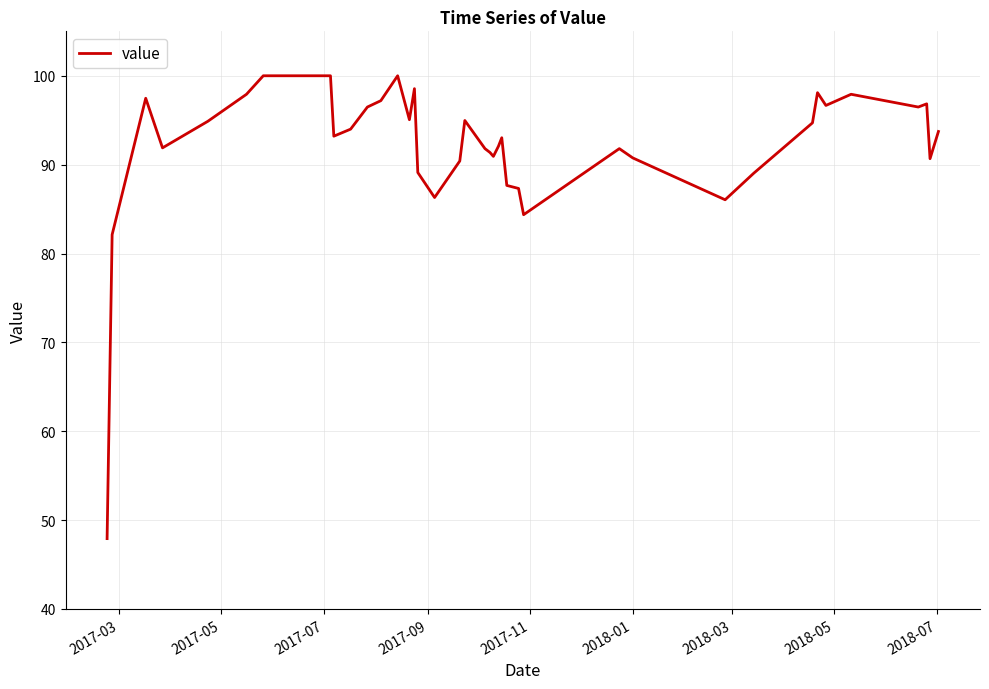

What is the difference between the maximum and minimum values?

52.1